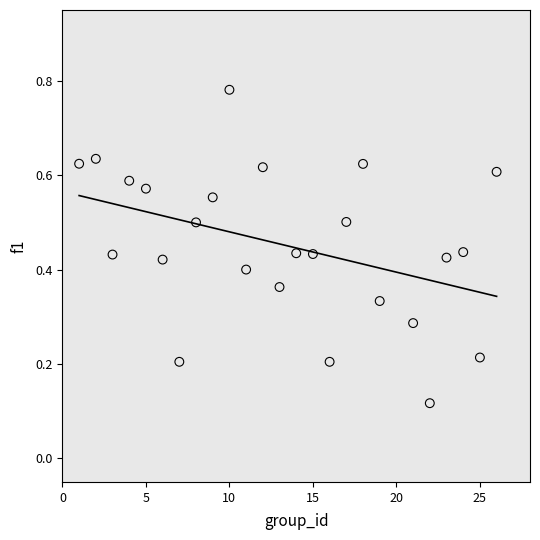

What is the range of X values (max minus min)?

25.0